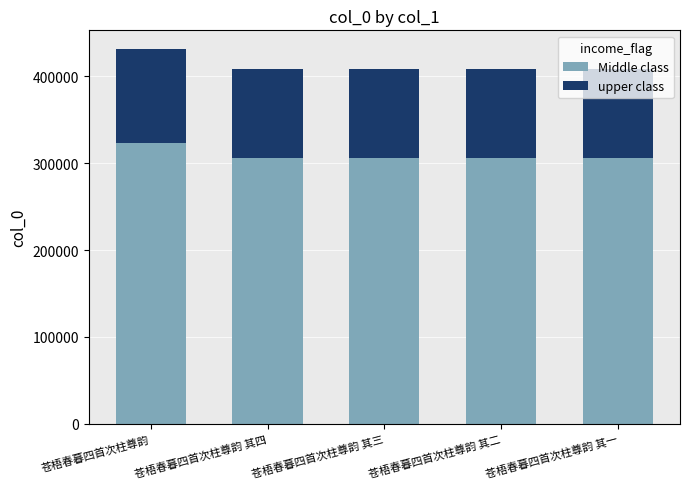

What is the total value across all series at 苍梧春暮四首次柱尊韵 其一?

408257.0